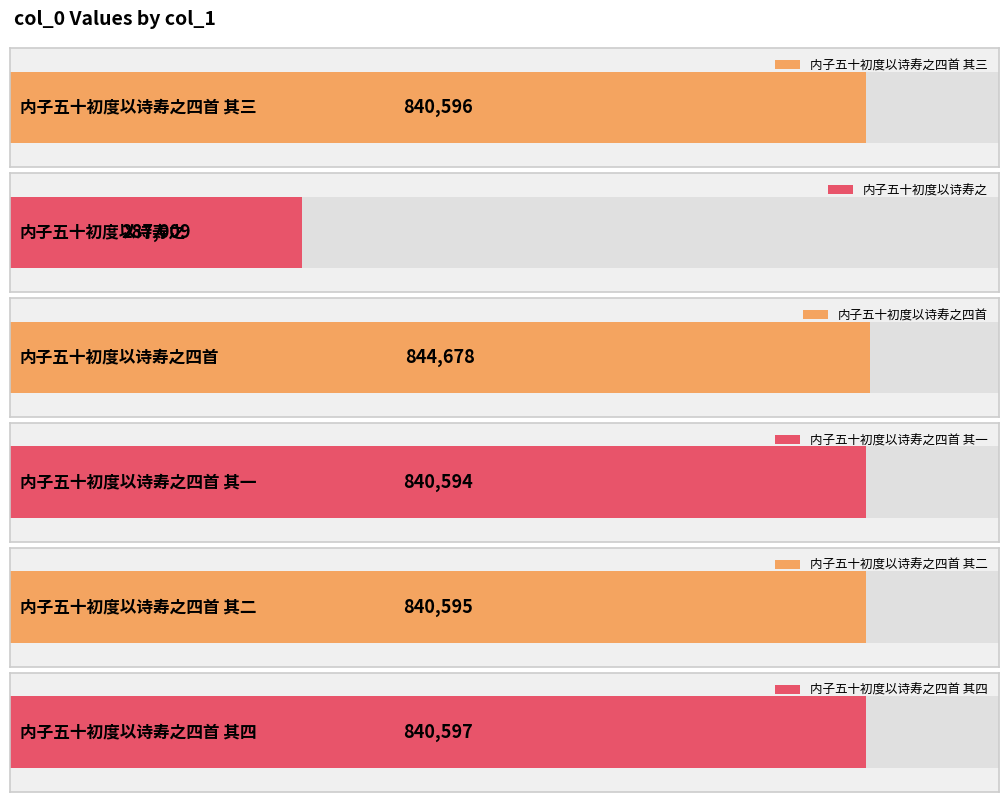

Is it true that the value at 内子五十初度以诗寿之四首 其一 is 840594?

True